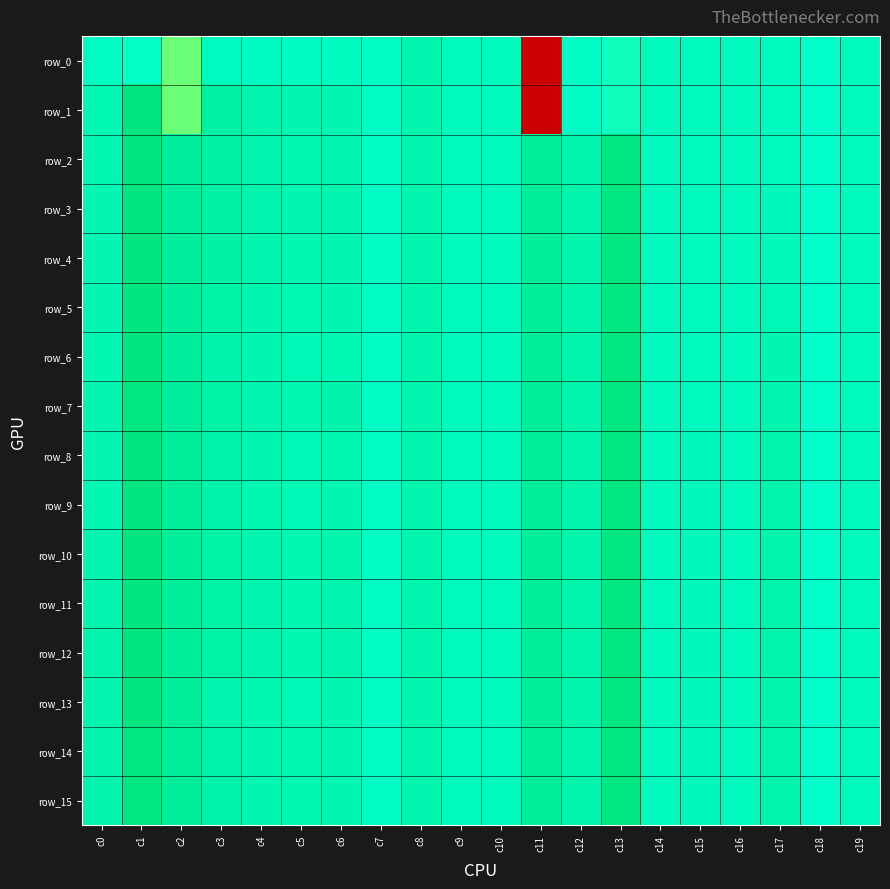

What is the difference between the row_11 values at c13 and c15?

0.9